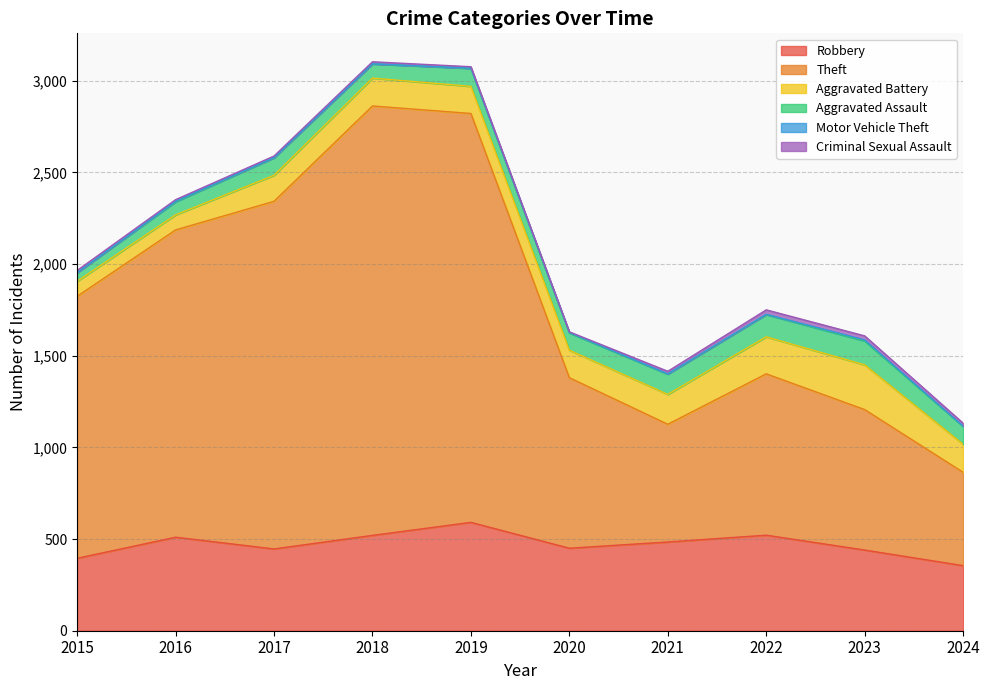

True or false: Aggravated Assault and Robbery intersect in this chart.

False